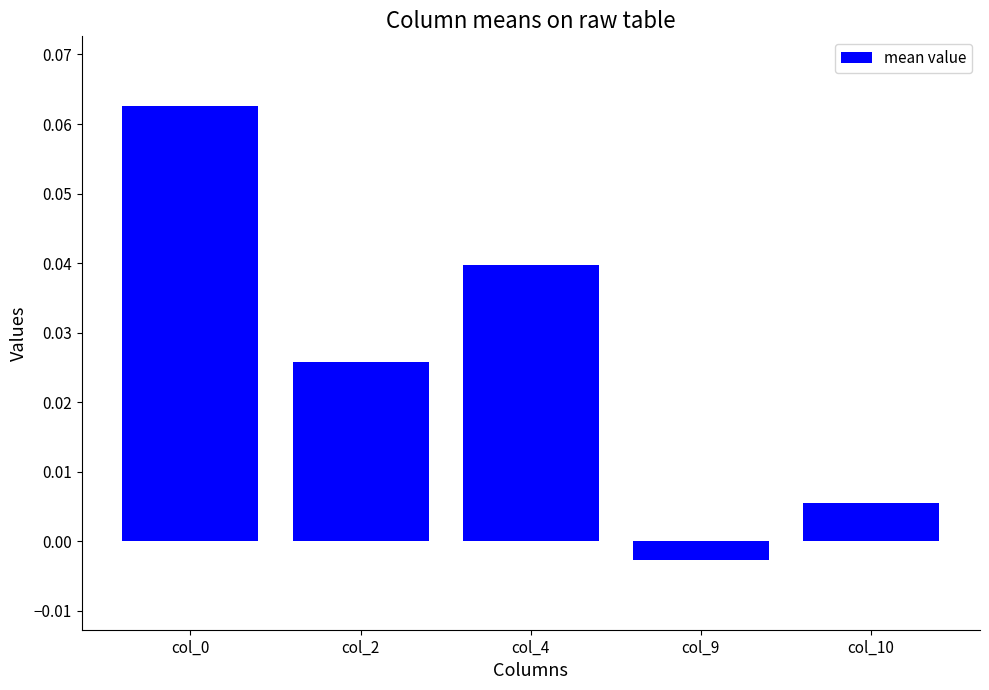

Which category has the lowest value across all series?

col_9